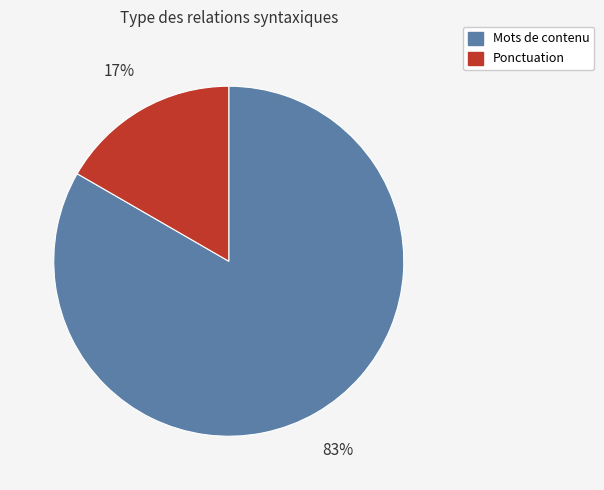

To the nearest percent, what is the average slice percentage?

50%